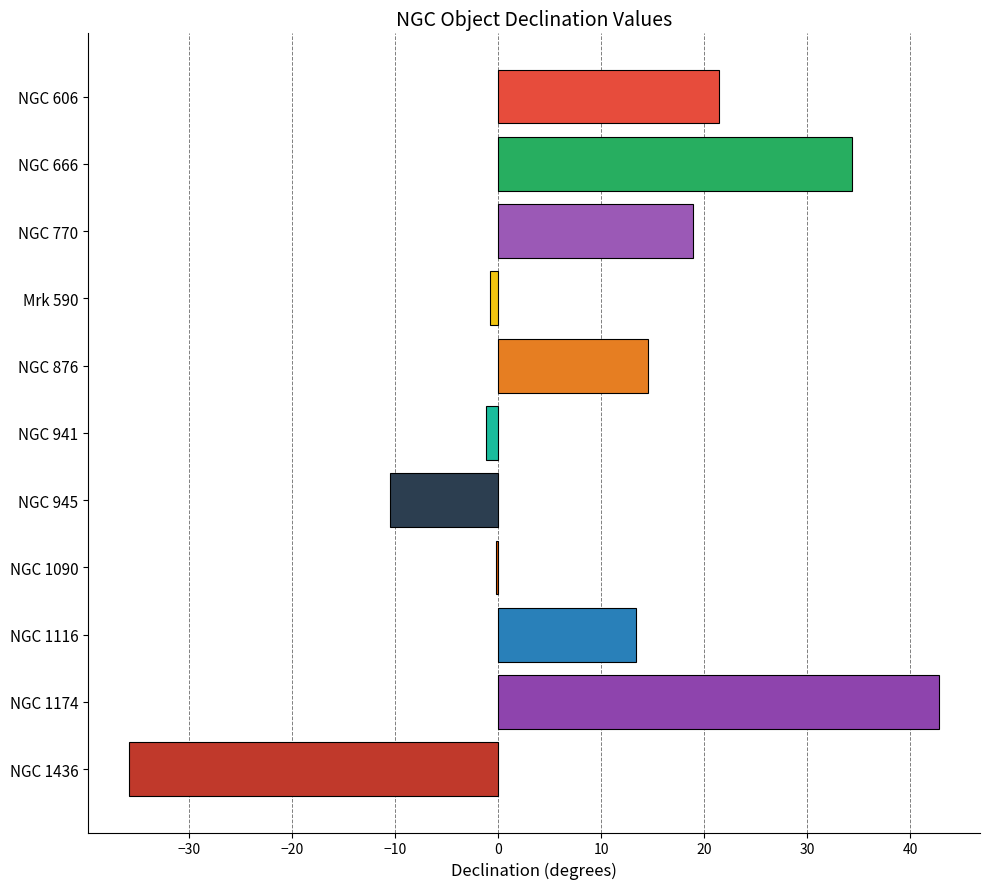

What is the sum of all values?

96.9